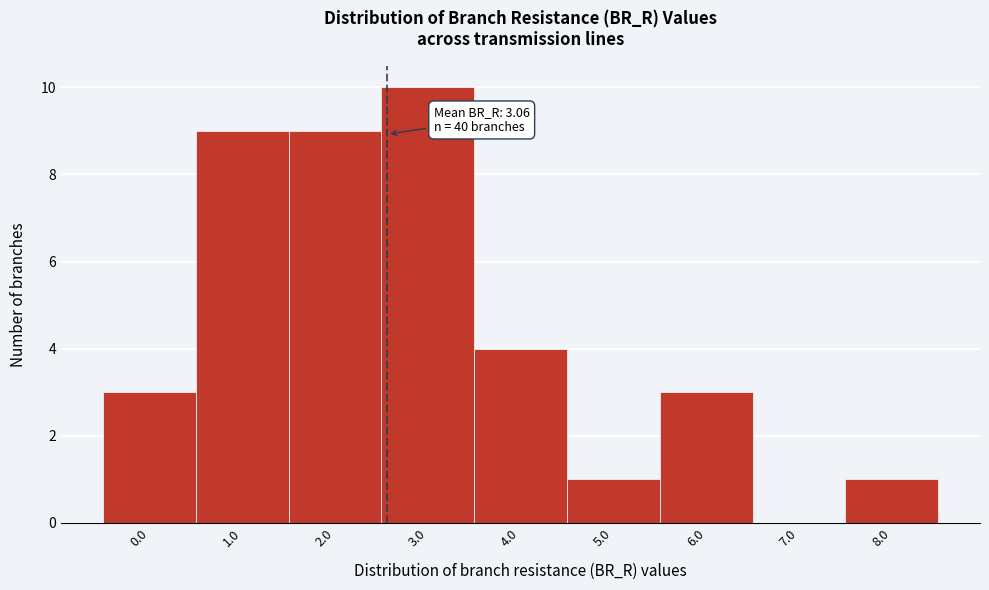

Reading right to left, list all the values displayed in this chart.

8.0=1	7.0=0	6.0=3	5.0=1	4.0=4	3.0=10	2.0=9	1.0=9	0.0=3